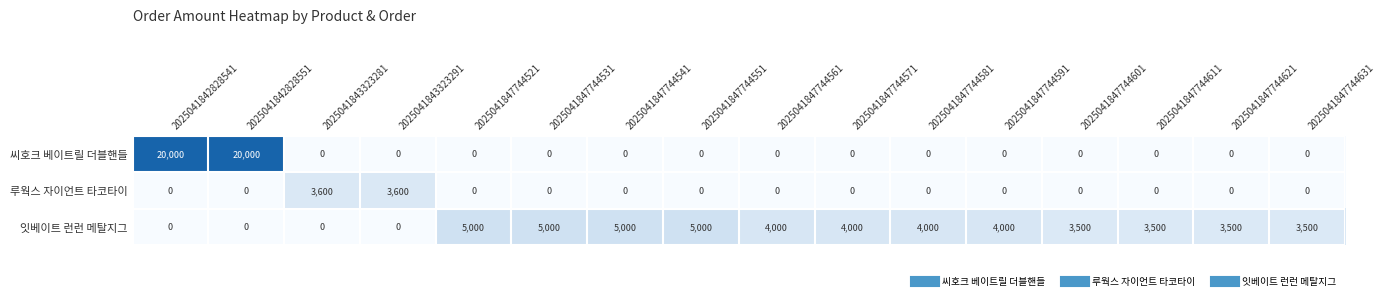

Rank the series by their average value, from highest to lowest.

잇베이트 런런 메탈지그, 씨호크 베이트릴 더블핸들, 루웍스 자이언트 타코타이